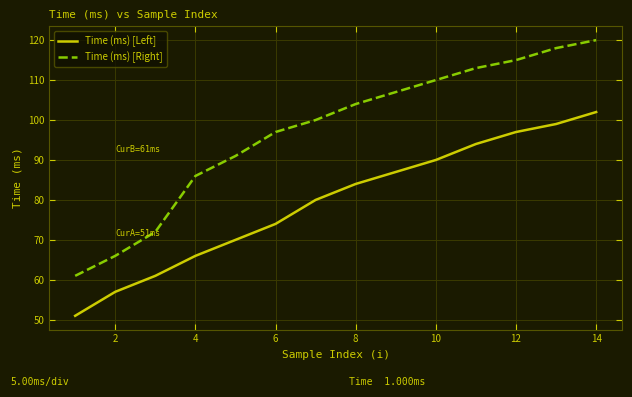

What is the lowest value of the Time (ms) [Right] series?

61